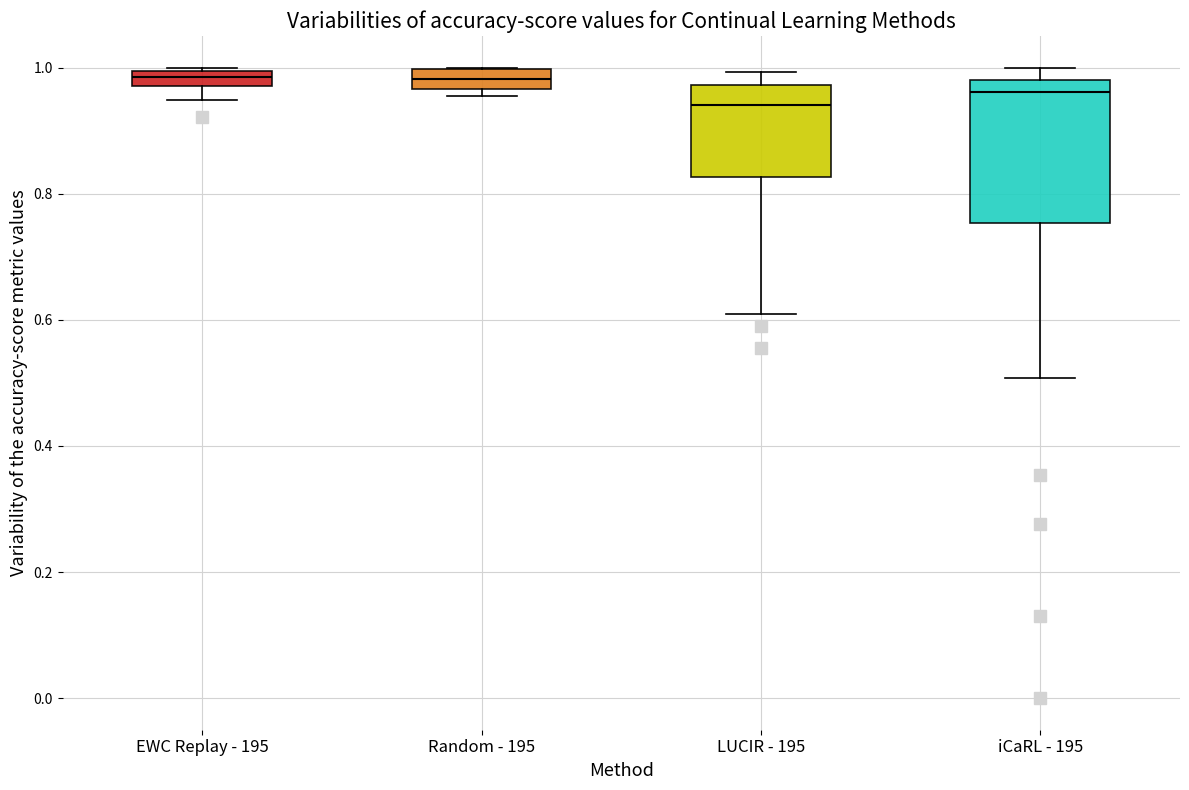

Which box is the tallest, from its lower edge to its upper edge?

iCaRL - 195